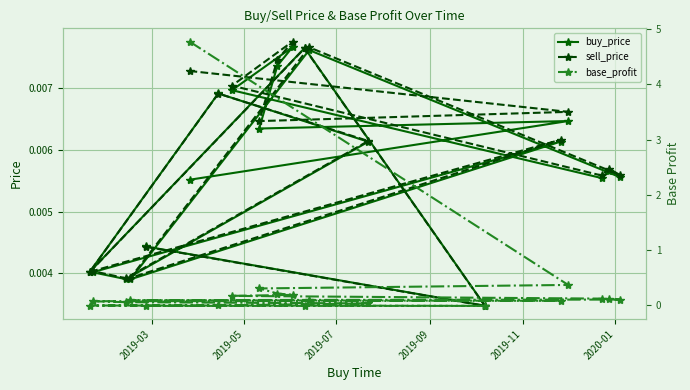

Rank the series by their maximum value, from highest to lowest.

base_profit, sell_price, buy_price